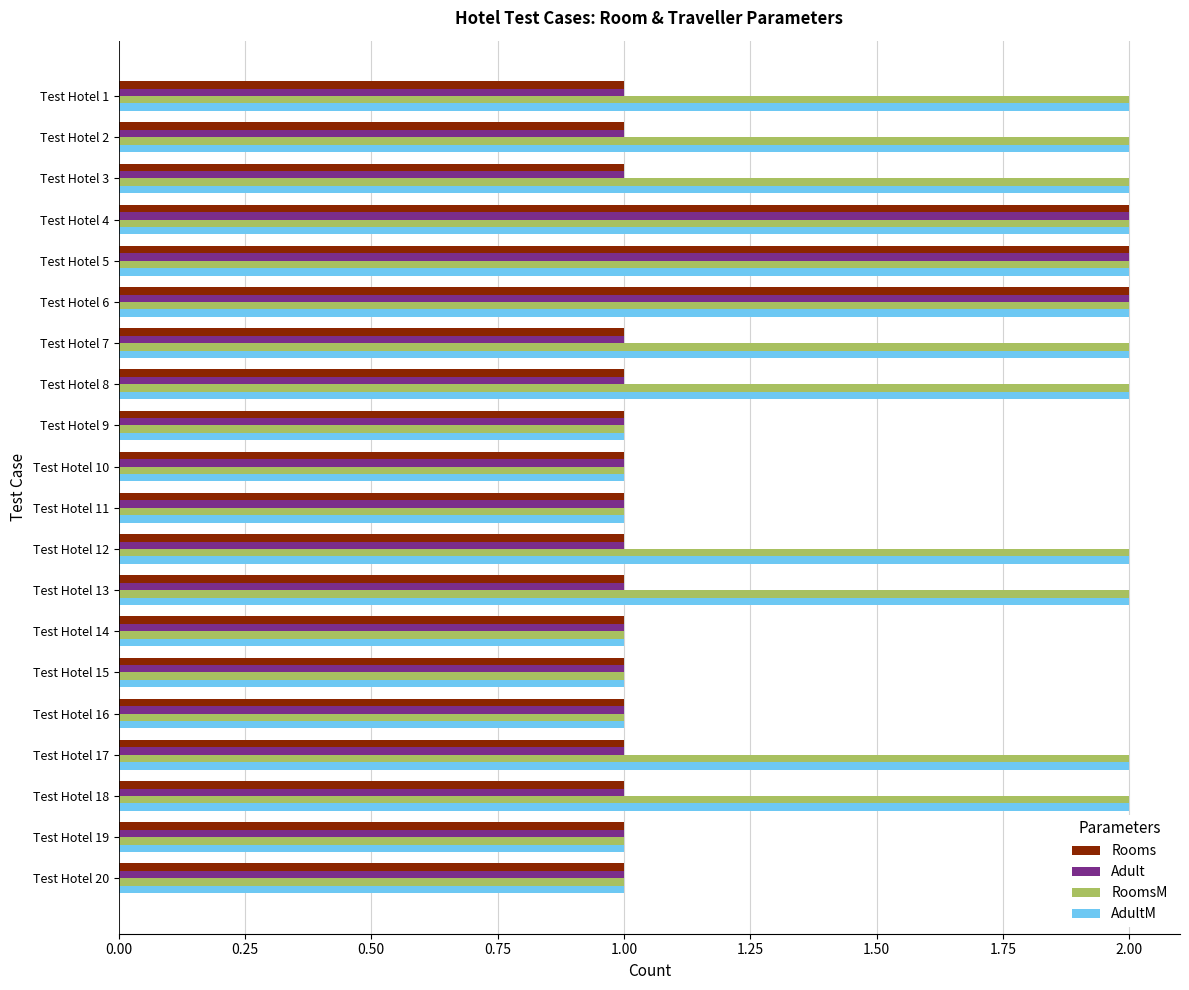

The RoomsM series shows 2 at Test Hotel 6. True or false?

True